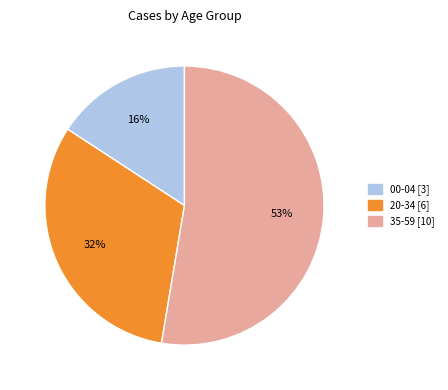

Is there any slice that represents more than half of the pie?

Yes